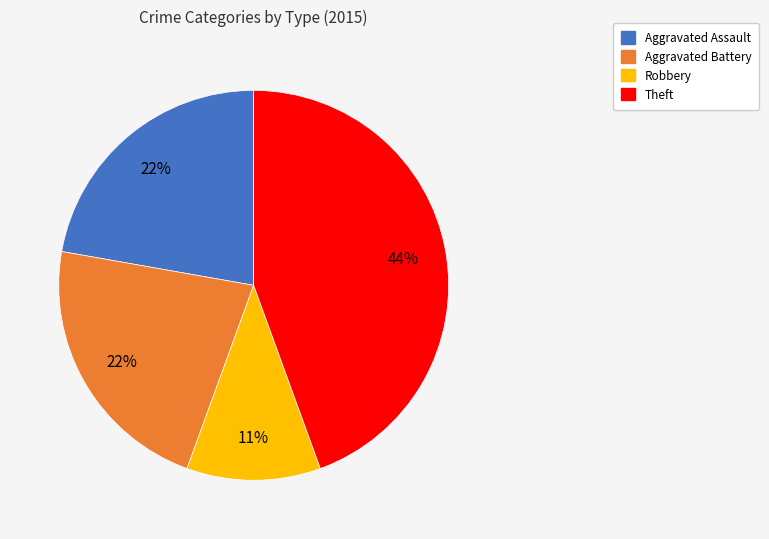

Is there any slice that represents more than half of the pie?

No